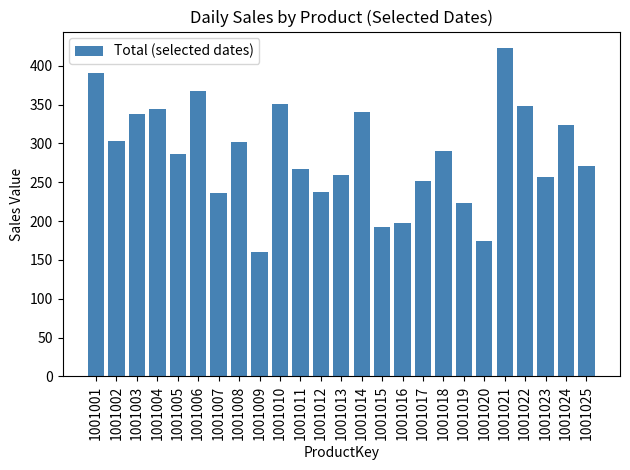

True or false: the data shows 270 at 1001015.

False